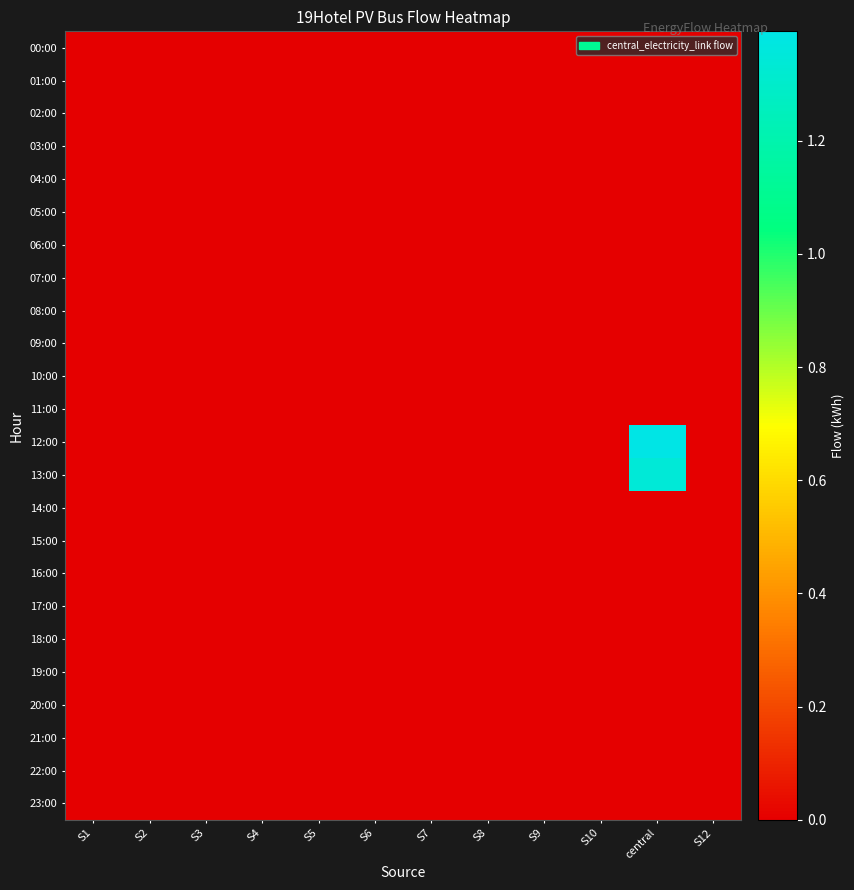

Count the number of data series in this chart.

24